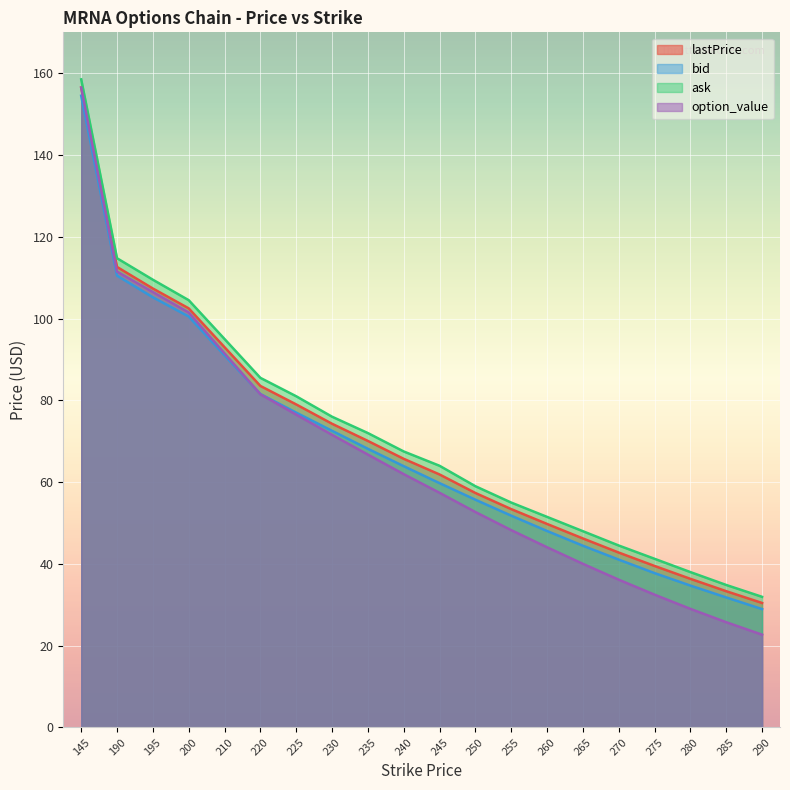

List the series in order of their peak value, highest first.

ask, lastPrice, option_value, bid